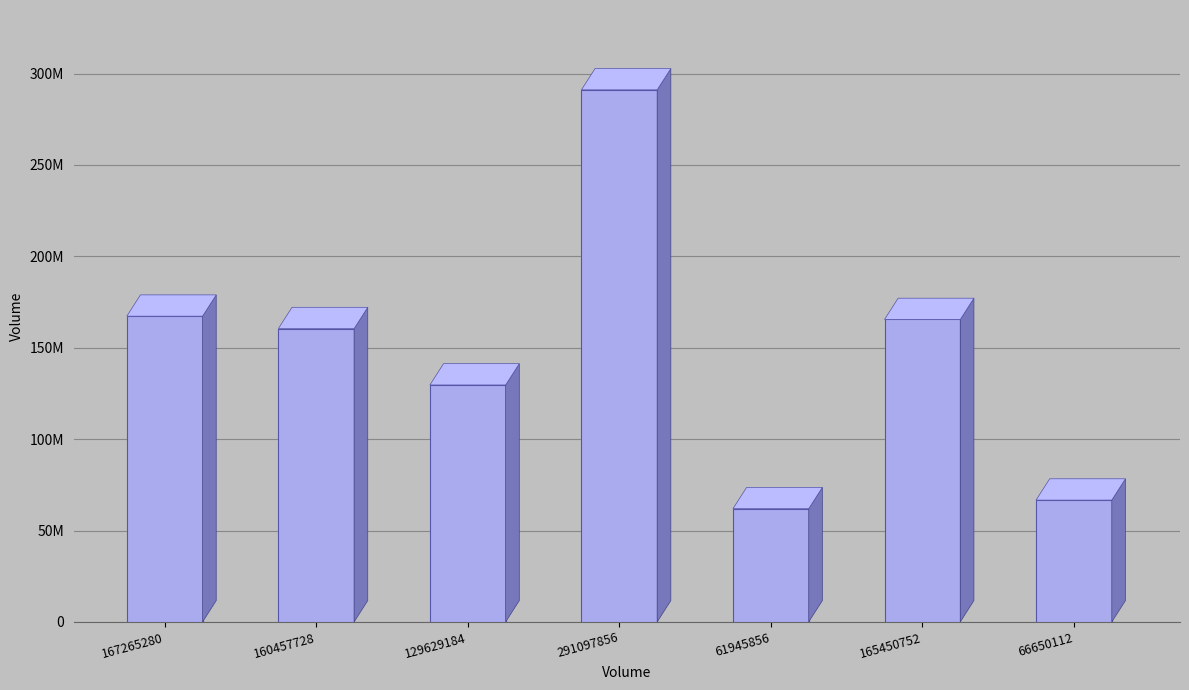

Rank the categories by value from lowest to highest.

61945856, 66650112, 129629184, 160457728, 165450752, 167265280, 291097856